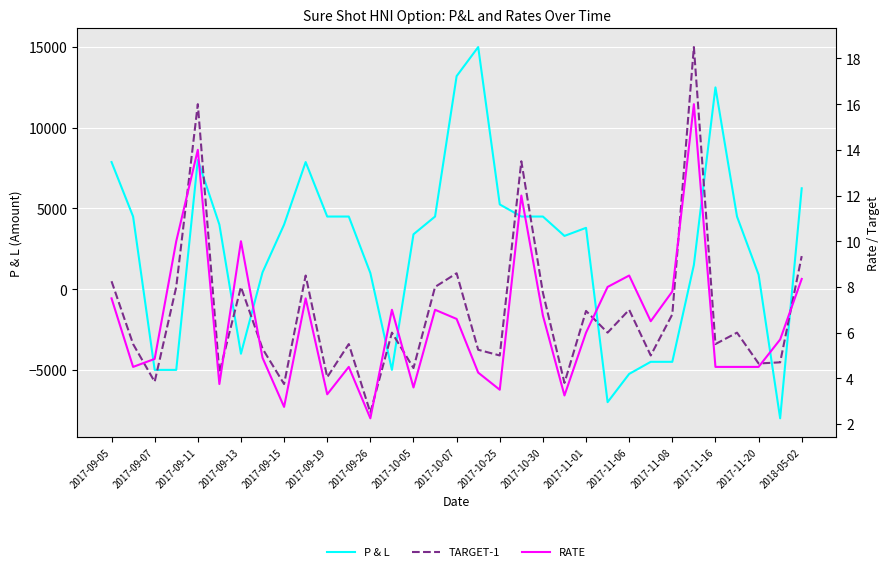

What are all the series names shown in the legend?

P & L, TARGET-1, RATE